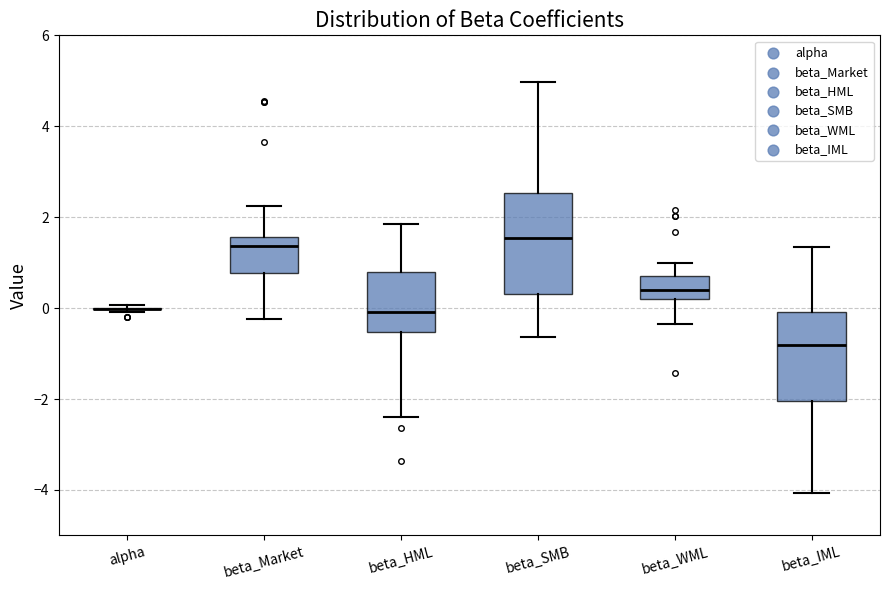

Where is the lower edge of the box for beta_IML on the y-axis? The values are not printed on the chart, so give them approximately, as read against the axis.

-2.0